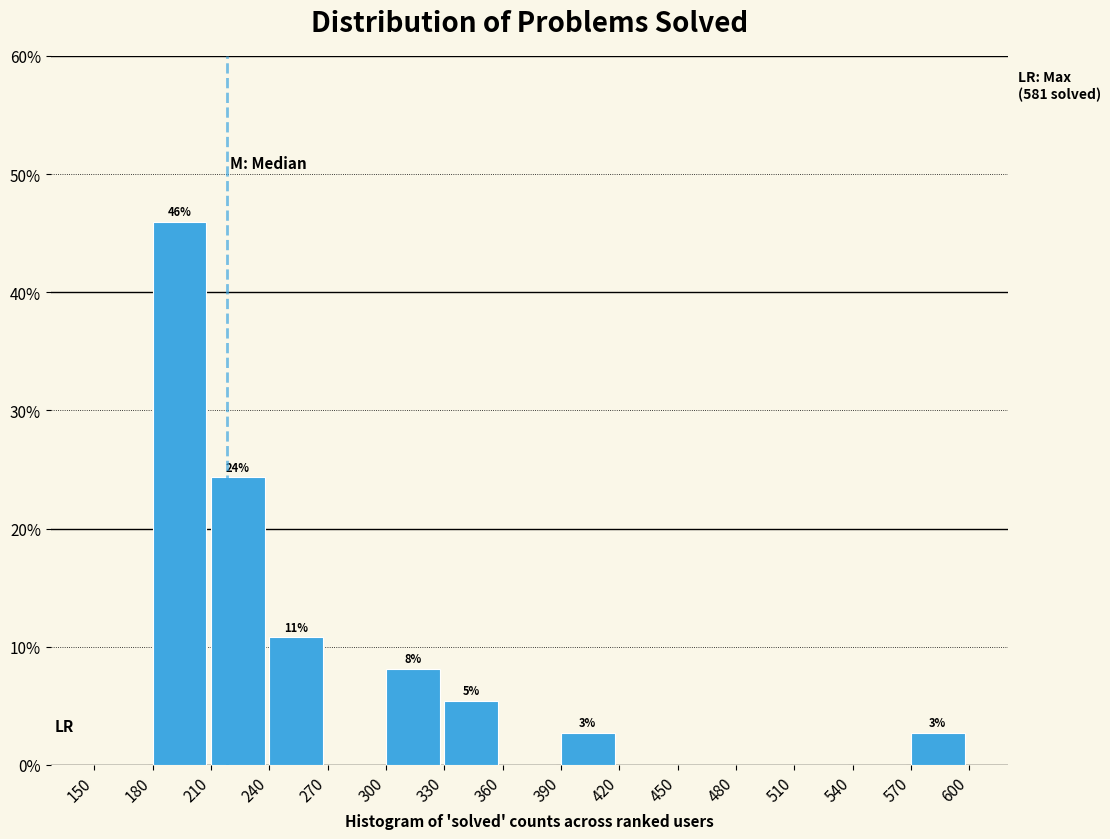

Over which range of the x-axis is the bar tallest?

180 to 210